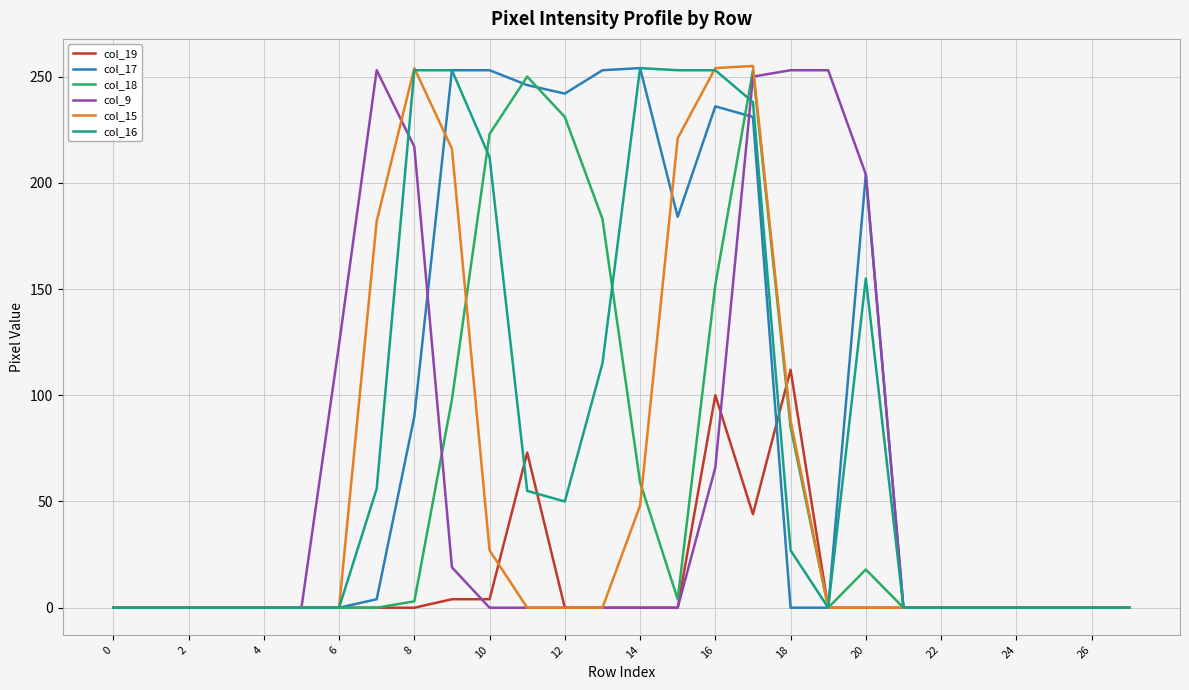

What is the greatest value displayed?

255